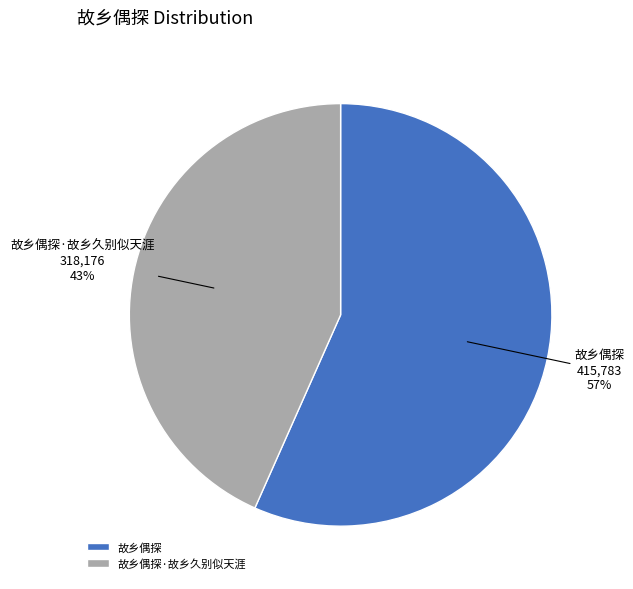

To the nearest percent, what percentage of the pie is 故乡偶探?

57%